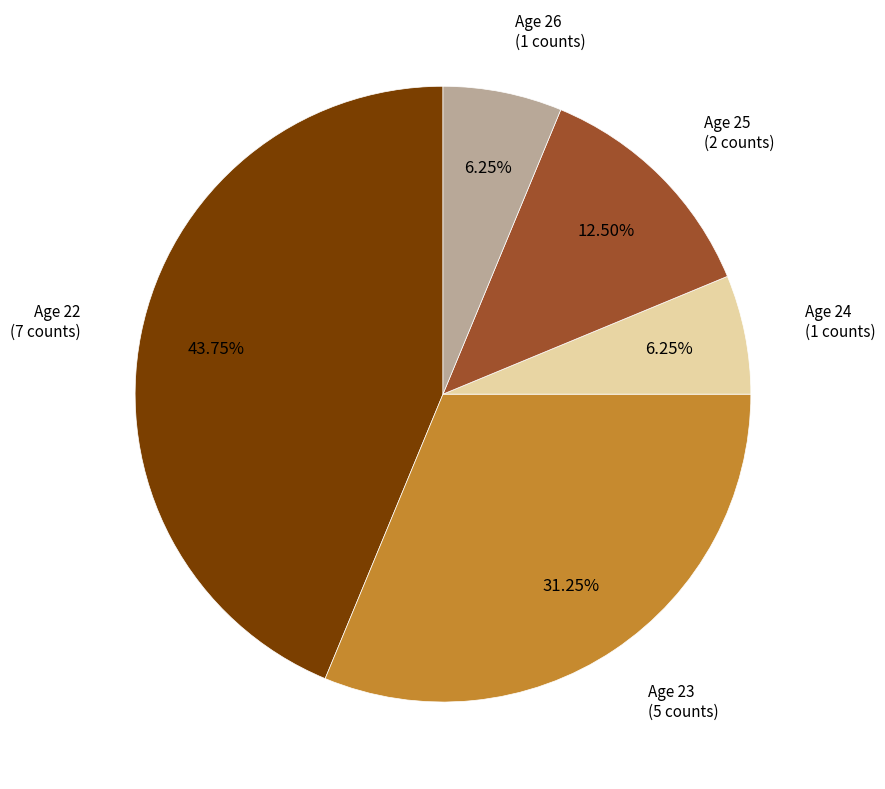

How many segments does this pie chart have?

5